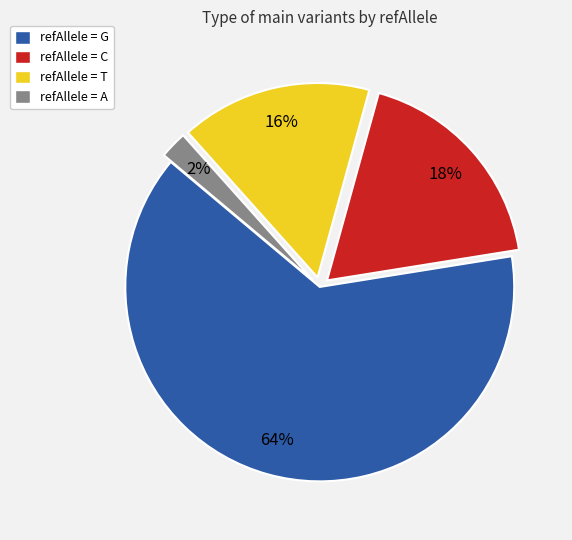

How many segments does this pie chart have?

4